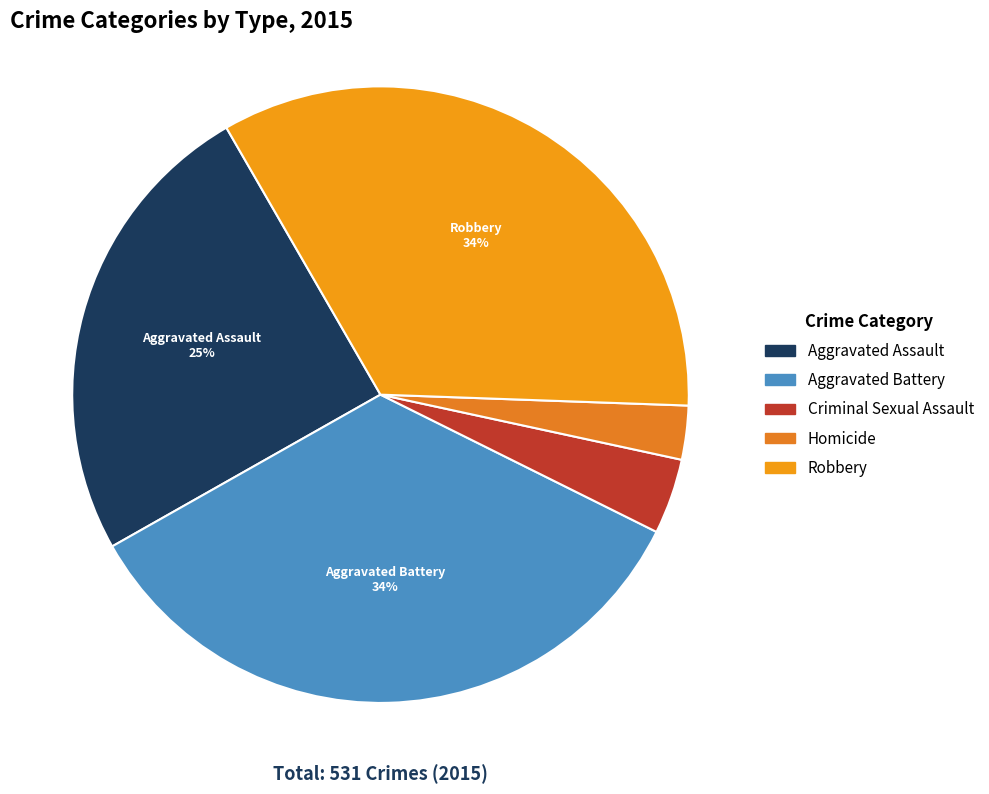

Does Aggravated Assault account for over 50% of the chart?

No